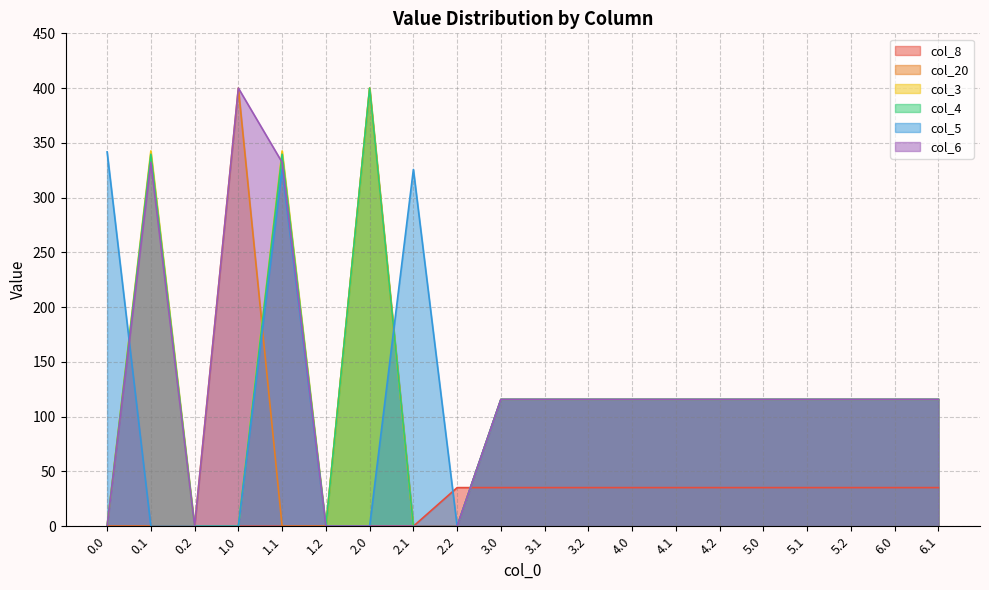

The value of col_8 at 1.1 is 19.5. True or false?

False